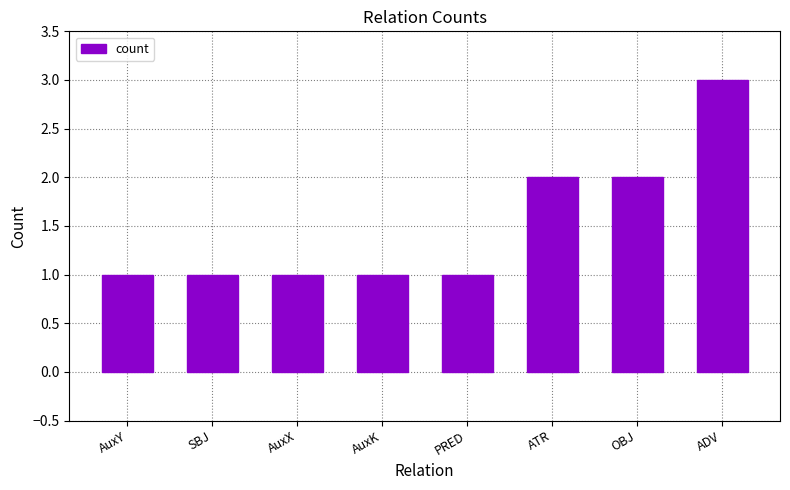

What is the value of the 6th bar from the left?

2